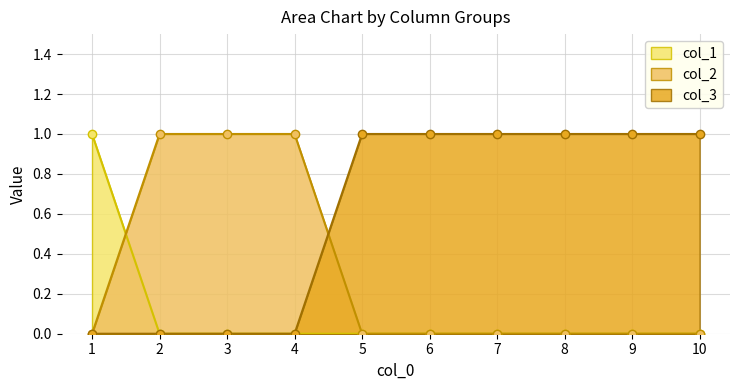

What is the difference between the maximum and minimum values in the col_1 series?

1